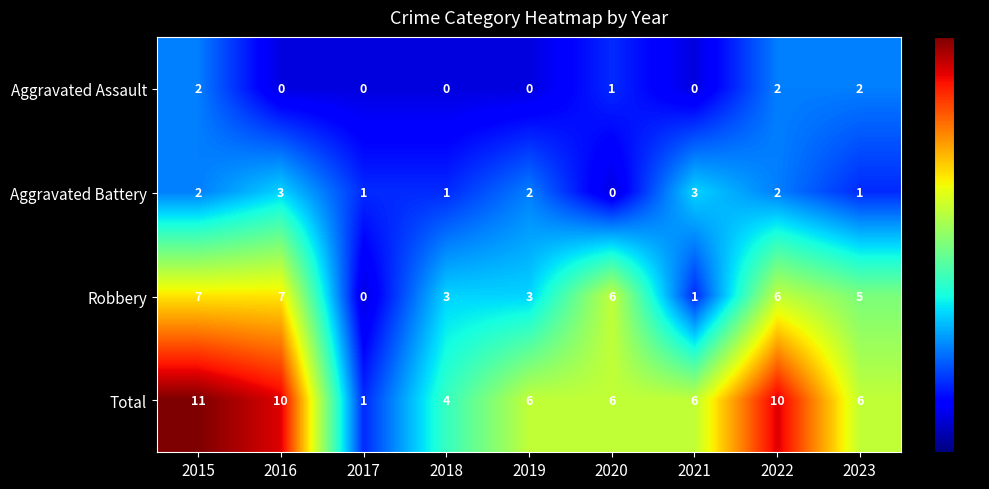

How many Total values are between 6 and 10?

6